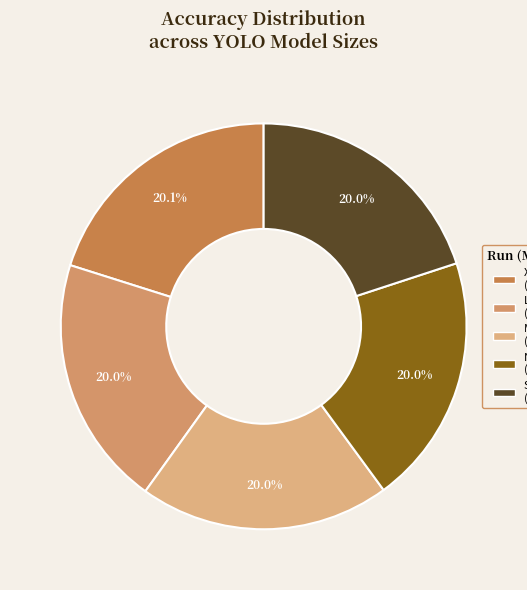

How many segments does this pie chart have?

5